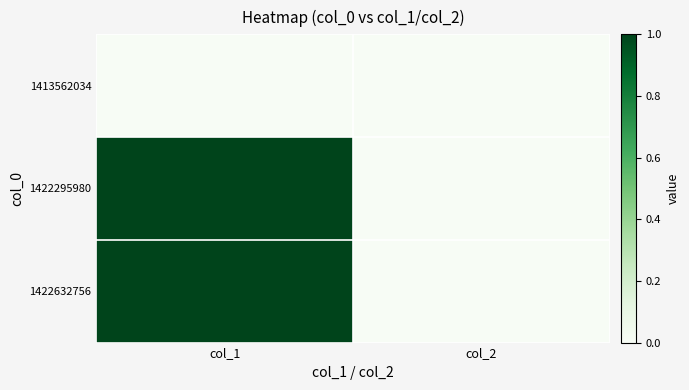

Which label corresponds to the smallest value in the chart?

col_1